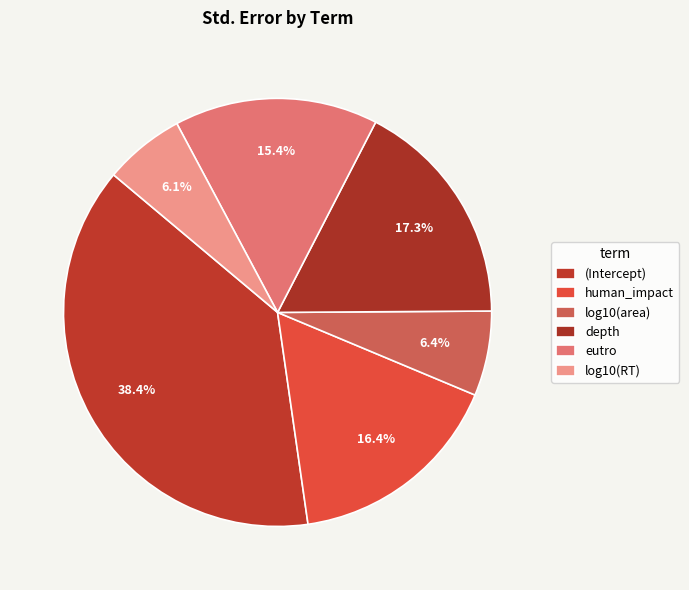

The human_impact slice represents 16% of the pie. True or false?

True